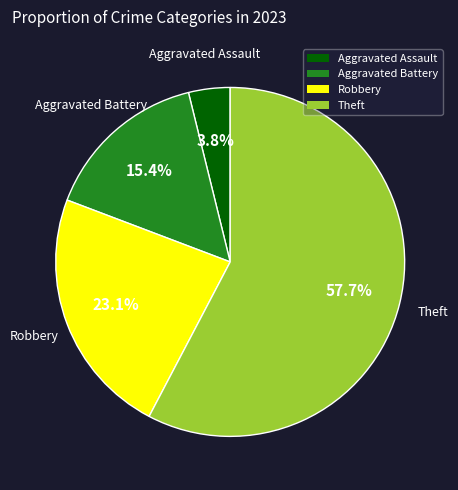

Which slice represents more than half of the pie?

Theft